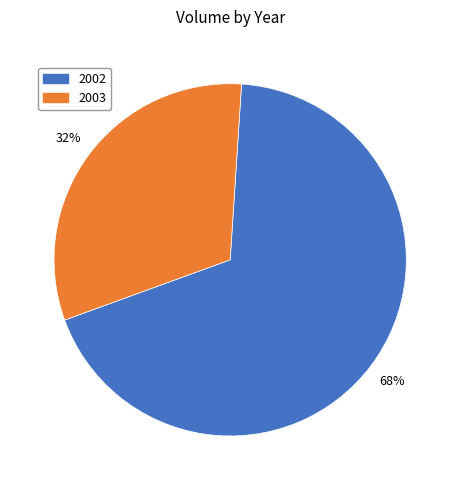

What is the smallest slice in the pie chart?

2003